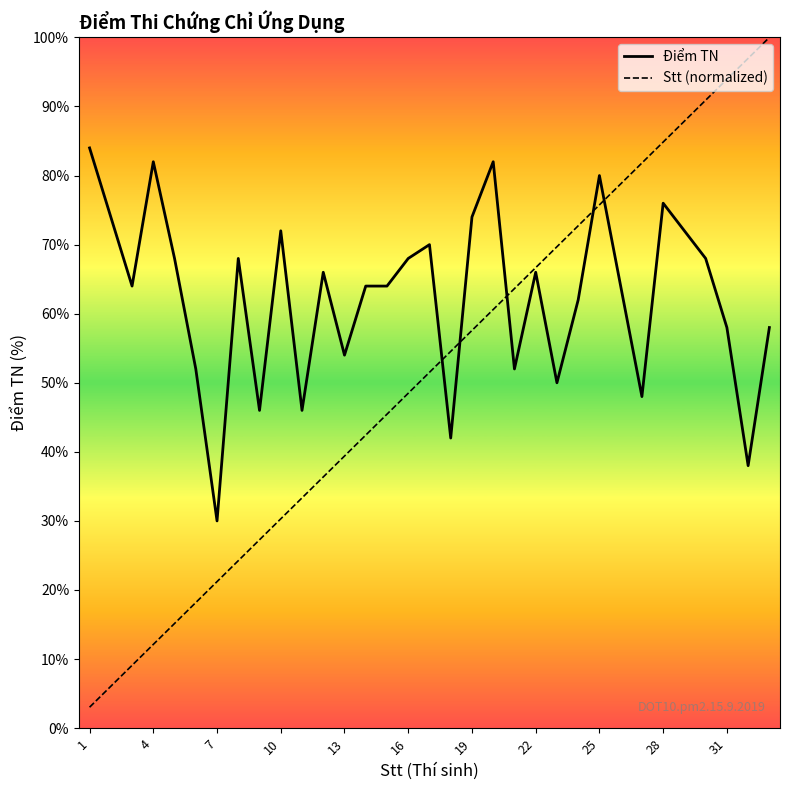

Which series has the largest range (max minus min)?

Stt (normalized)